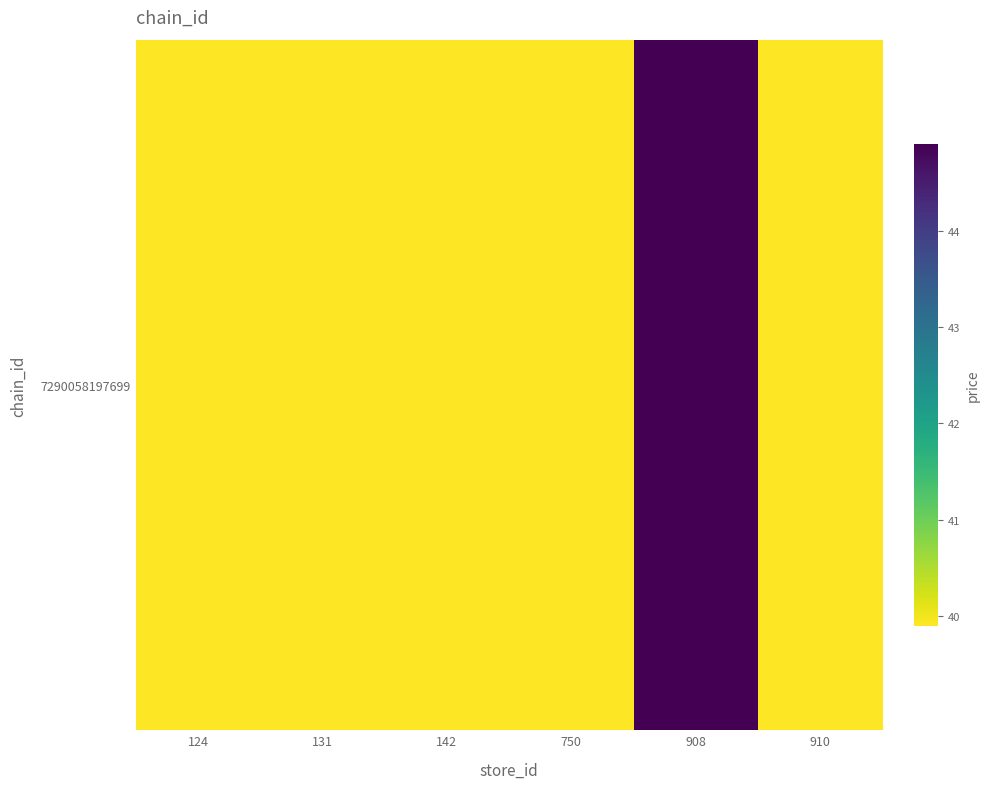

How many series are shown in this chart?

1